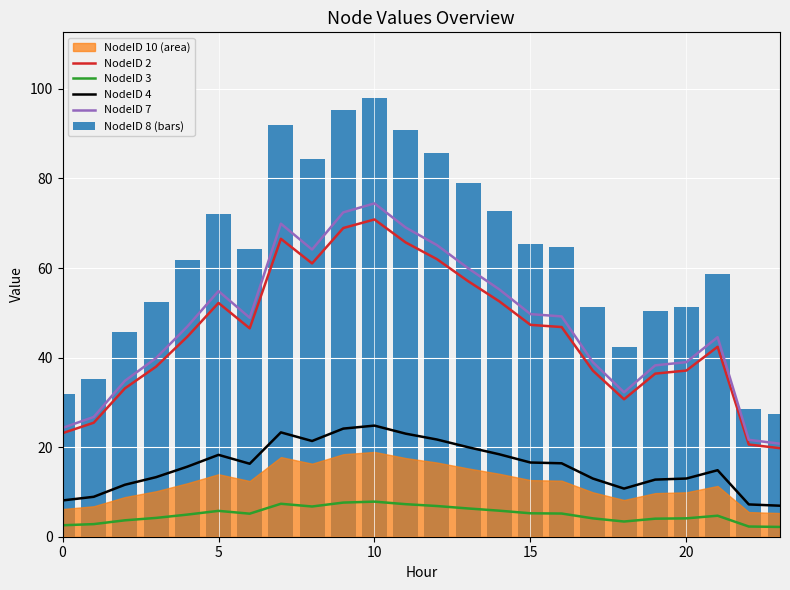

True or false: NodeID 2 has a value of 45.8 at 18.

False